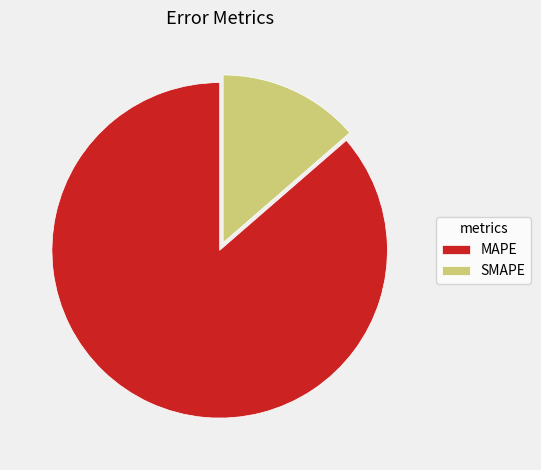

True or false: MAPE accounts for 95% of the total.

False